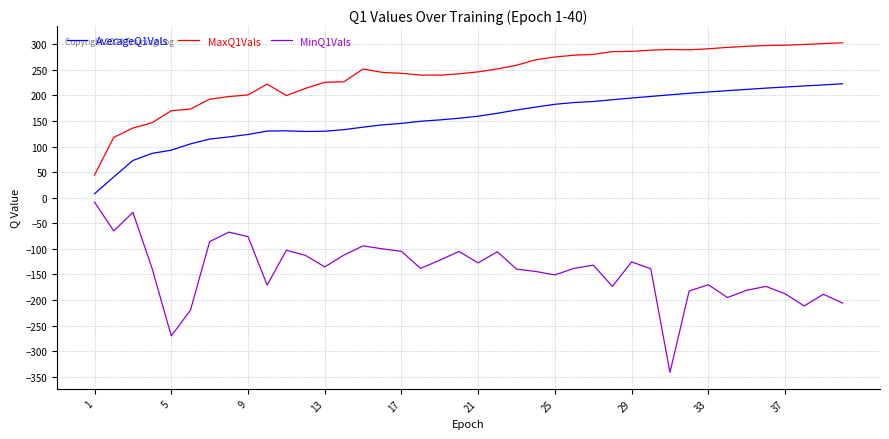

Which series has the largest total across all categories?

MaxQ1Vals